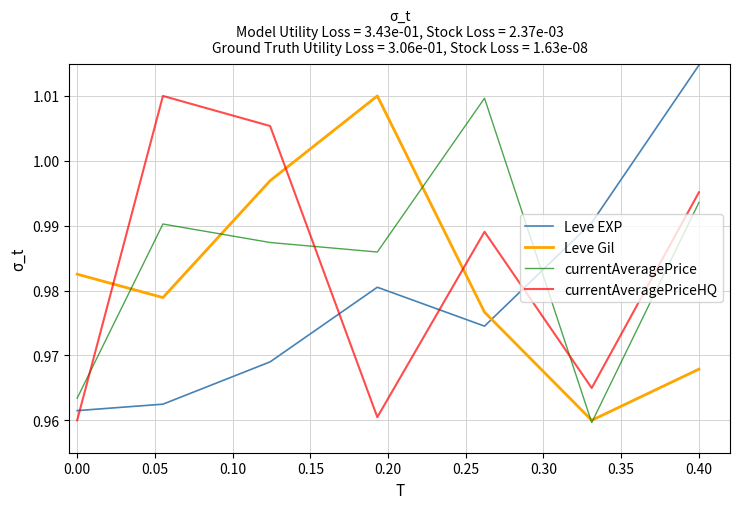

How many intersections are there between Leve EXP and currentAveragePrice?

1